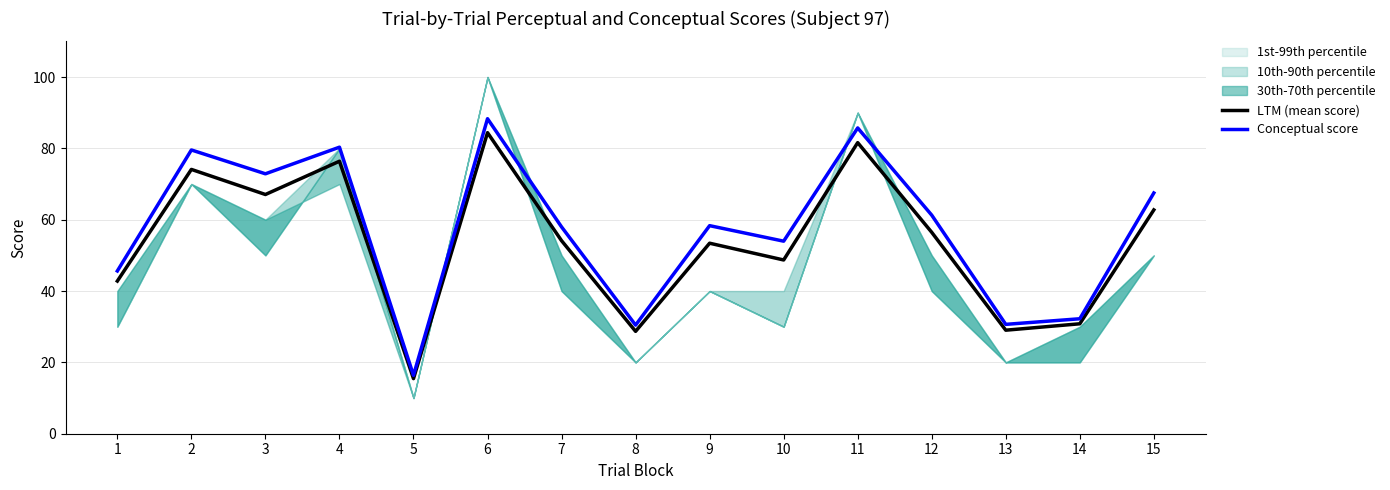

True or false: LTM (mean score) and Conceptual score intersect in this chart.

False